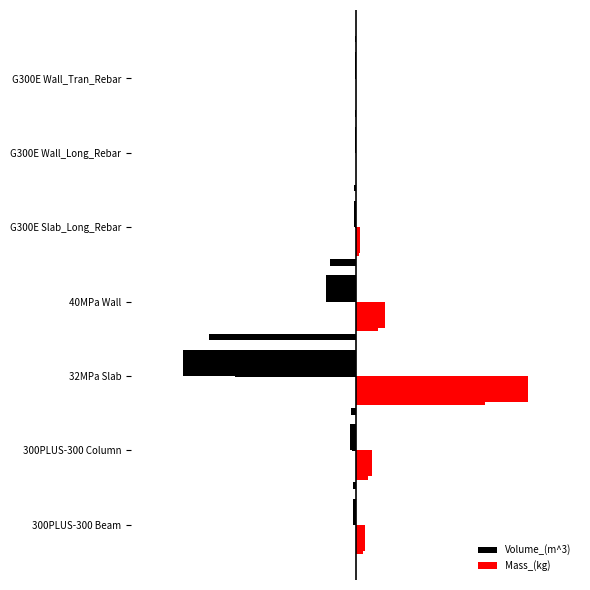

Does the chart contain stacked bars?

No